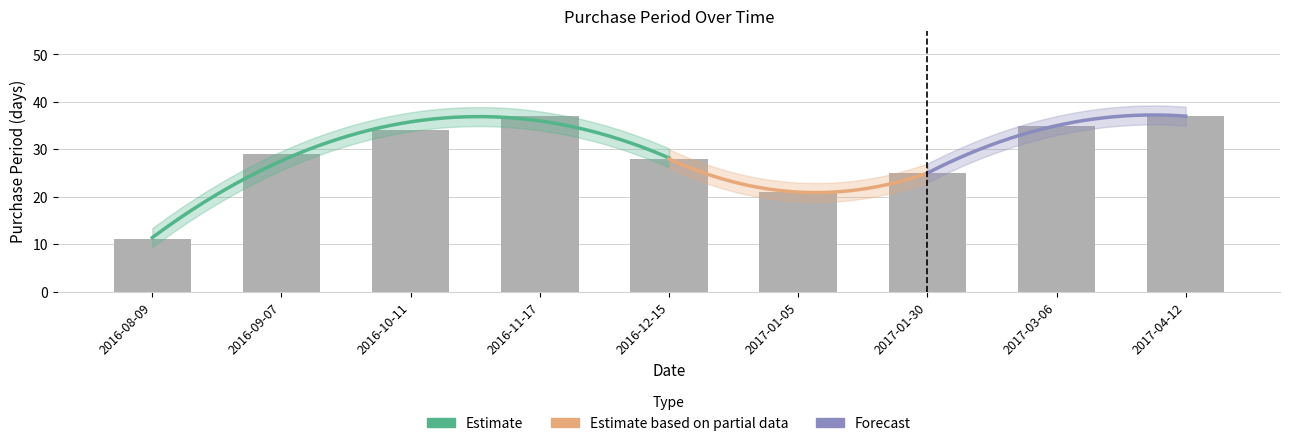

What is the average value?

29